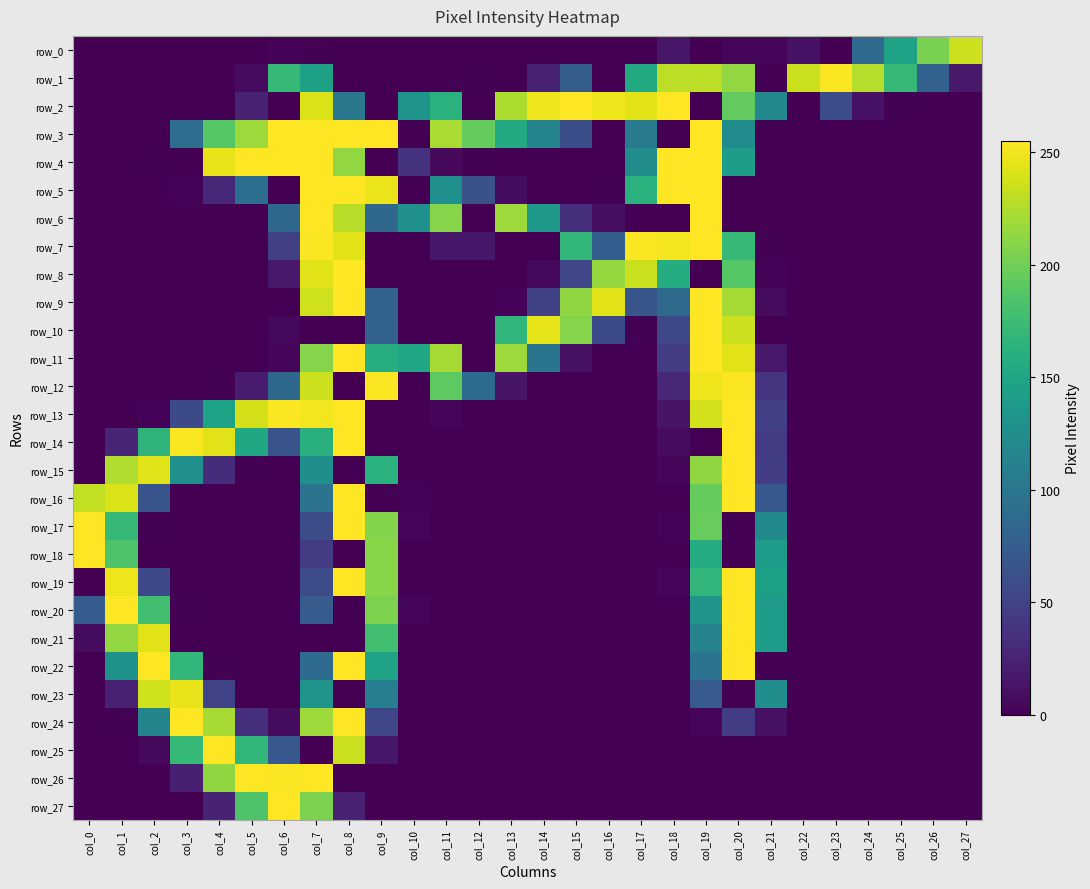

What is the greatest value displayed?

255